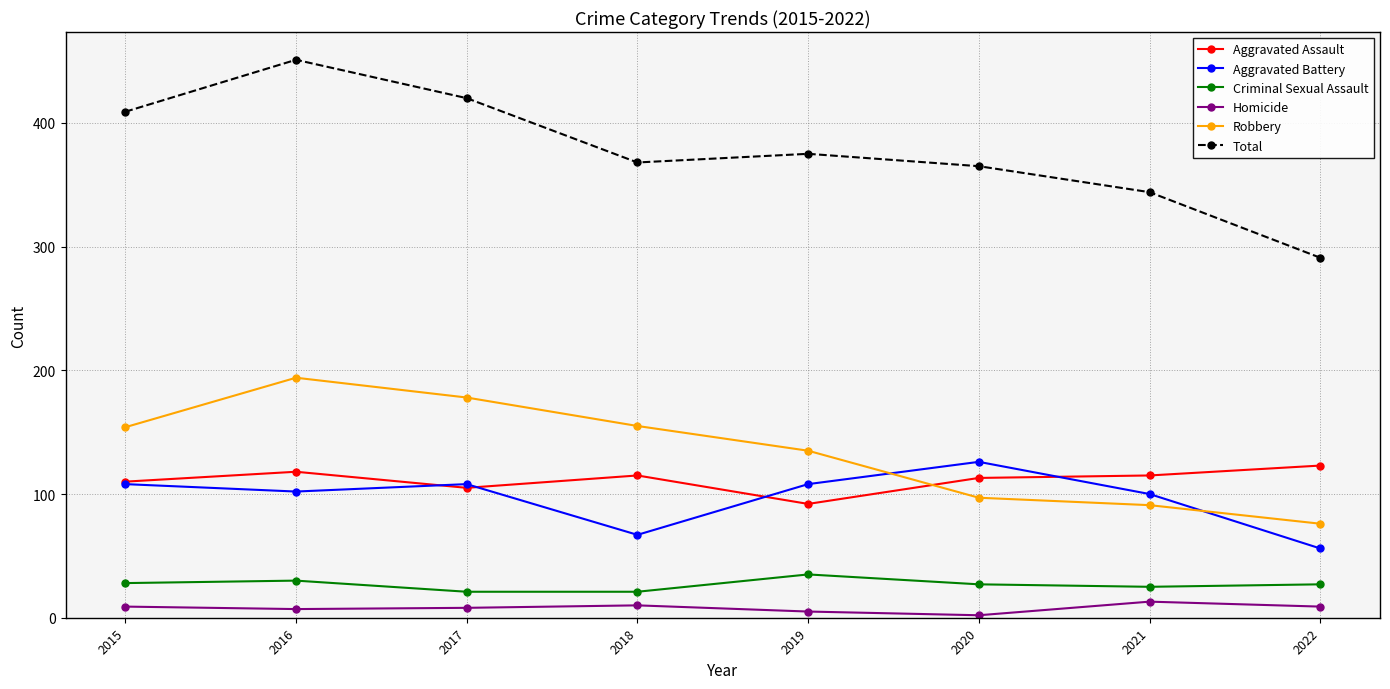

Is it true that Robbery equals 84 at 2016?

False